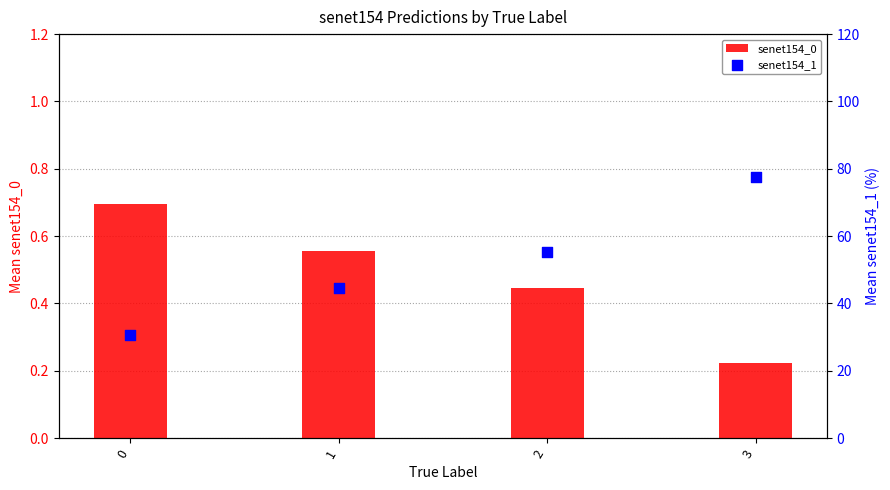

At which category is the sum across all series the highest?

3